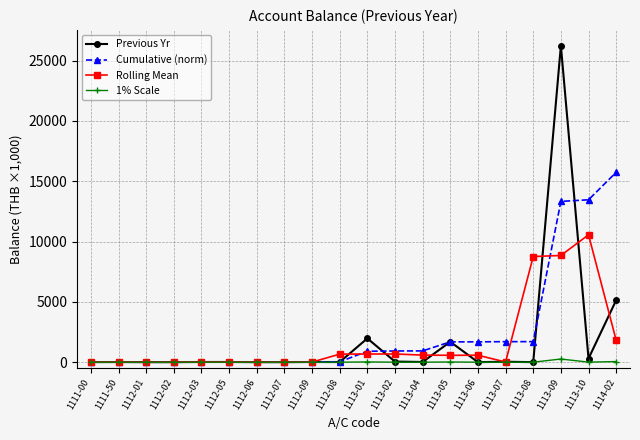

What is the maximum value for Cumulative (norm)?

15740.7